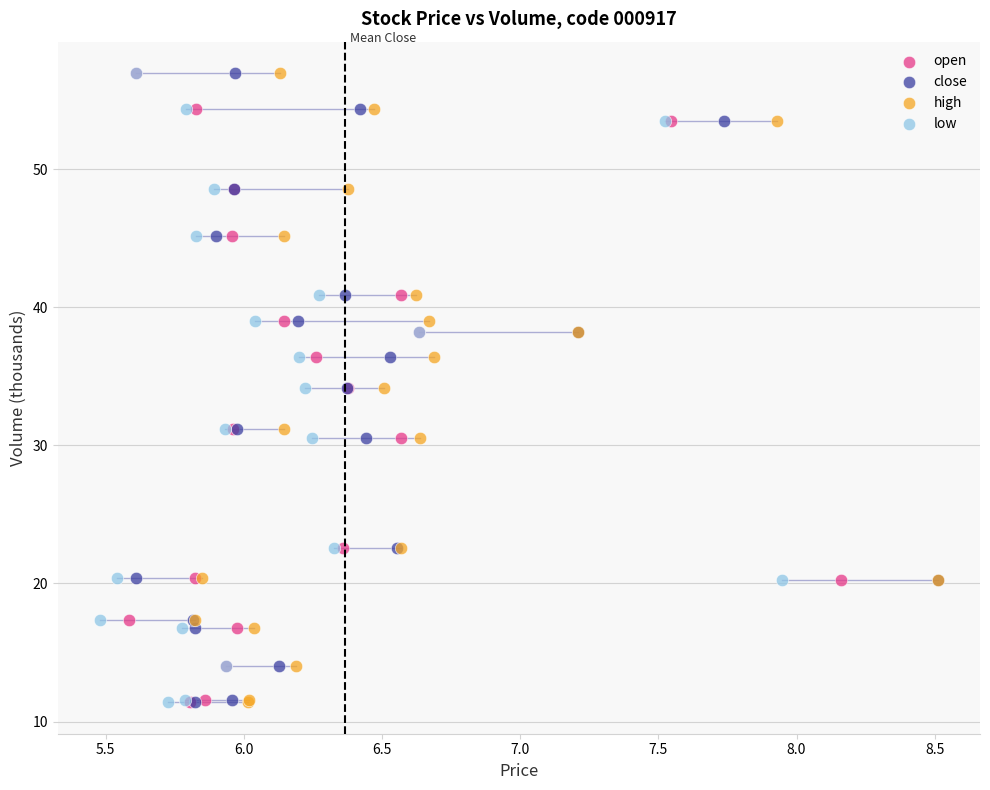

What are all the series names shown in the legend?

open, close, high, low